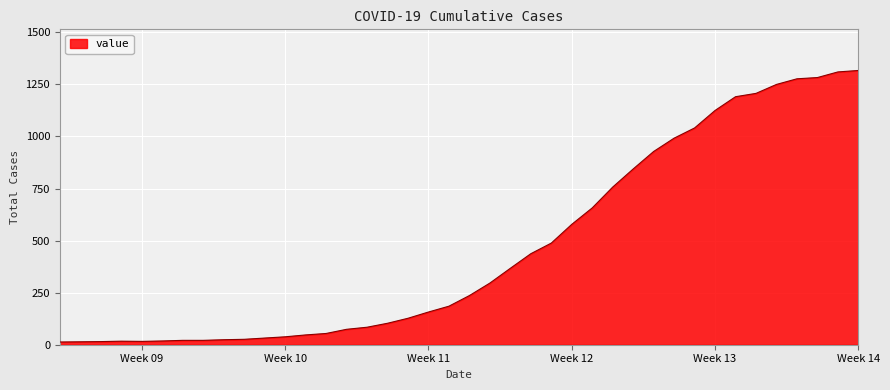

What is the difference between the maximum and minimum values?

1304